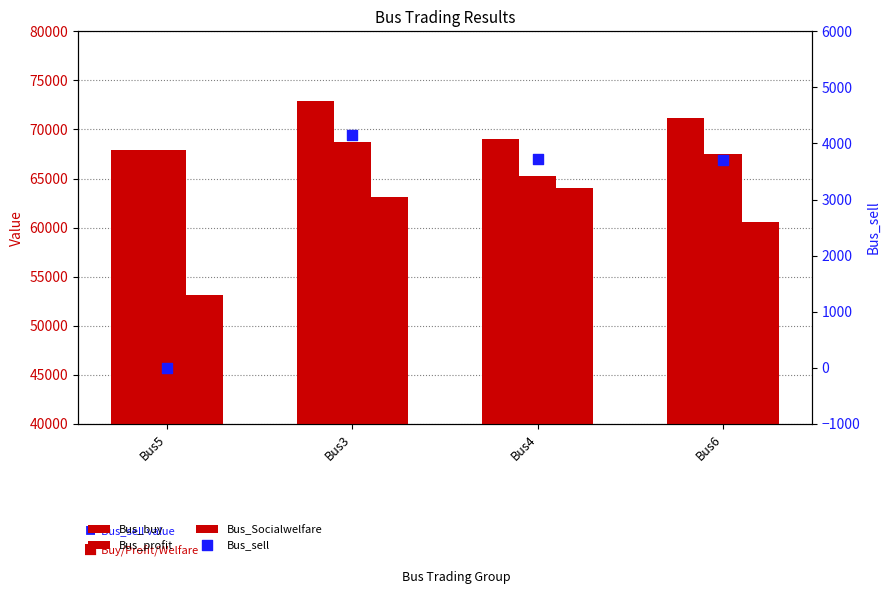

Which series contains the lowest Y value?

Bus_sell